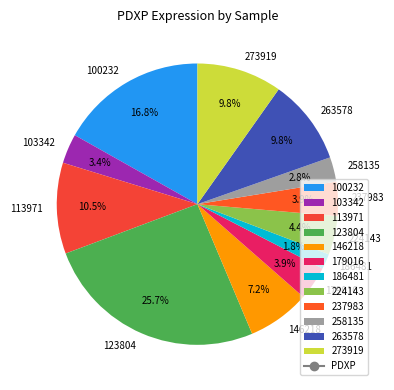

To the nearest percent, what is the difference between the 263578 and 123804 slice percentages?

16%